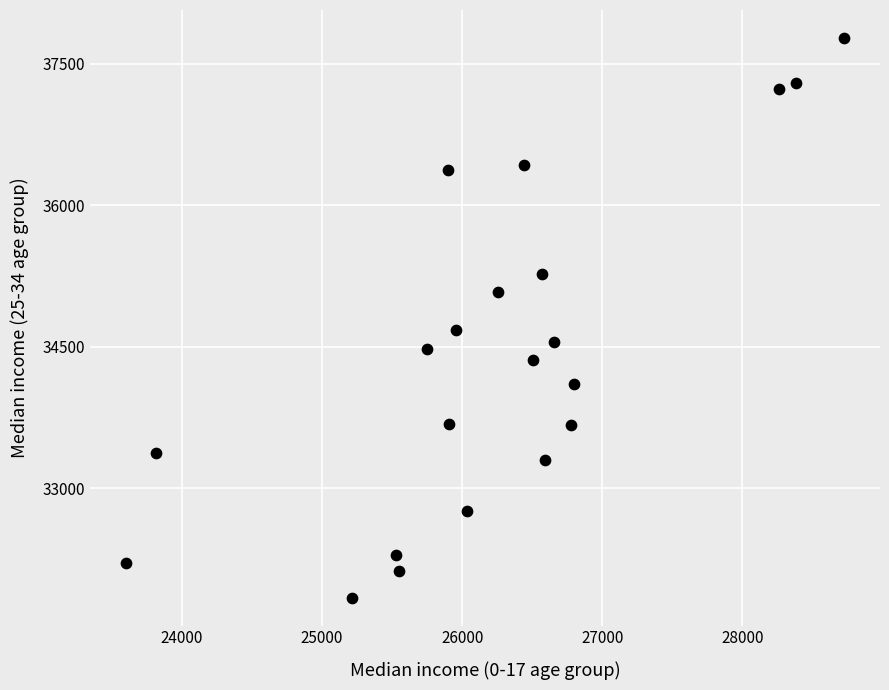

What Y value in the scatter plot is closest to 34806?

34675